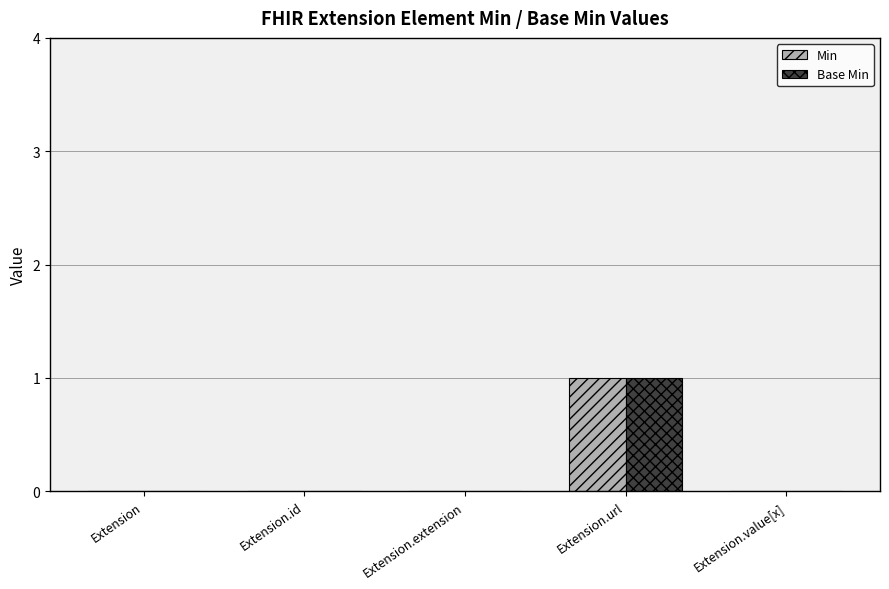

Reading right to left, extract all data points from this chart.

Min: Extension.value[x]=0	Extension.url=1	Extension.extension=0	Extension.id=0	Extension=0
Base Min: Extension.value[x]=0	Extension.url=1	Extension.extension=0	Extension.id=0	Extension=0